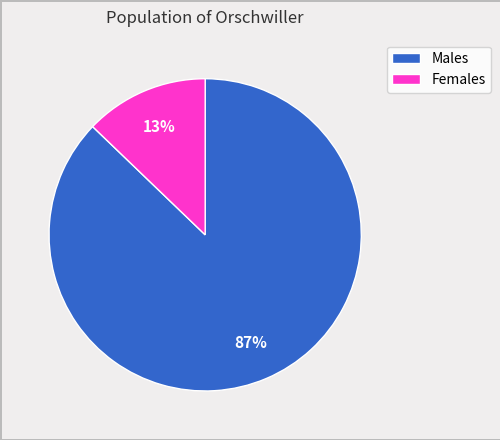

Between Males and Females, which is larger?

Males